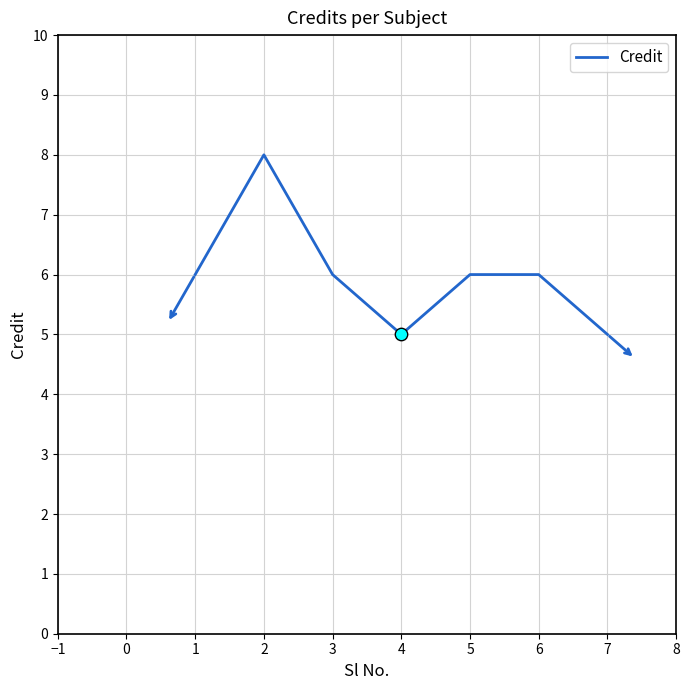

Approximately how many times larger is the value at 4 compared to 7?

1.0